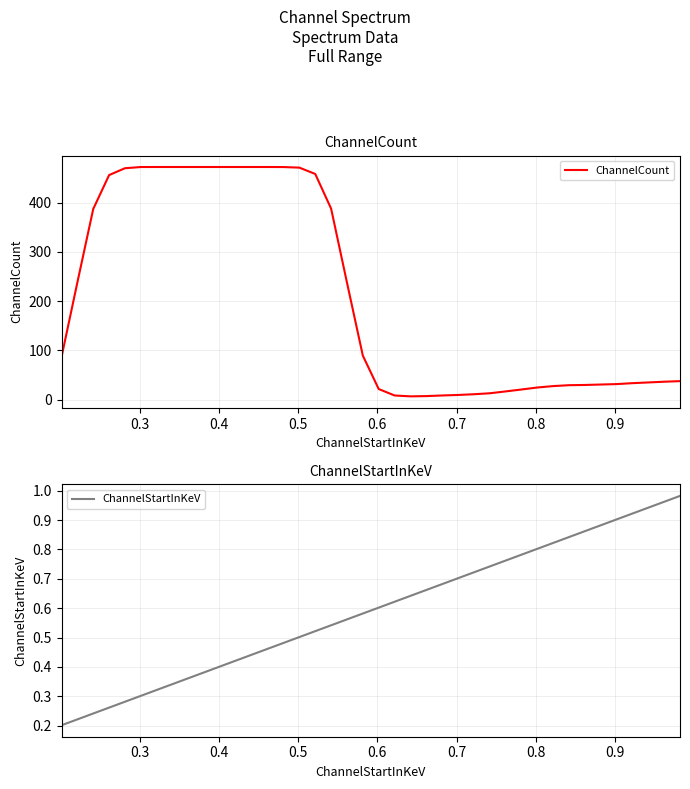

What is the maximum value for ChannelCount?

472.1